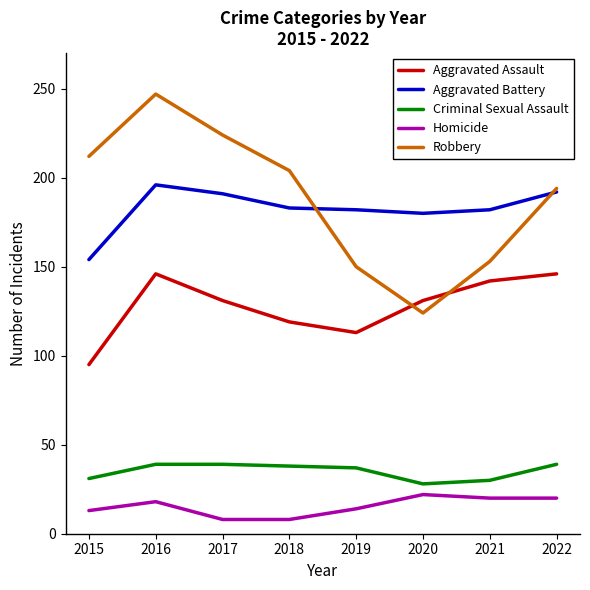

What is the sum of the Robbery values at 2022 and 2018?

398